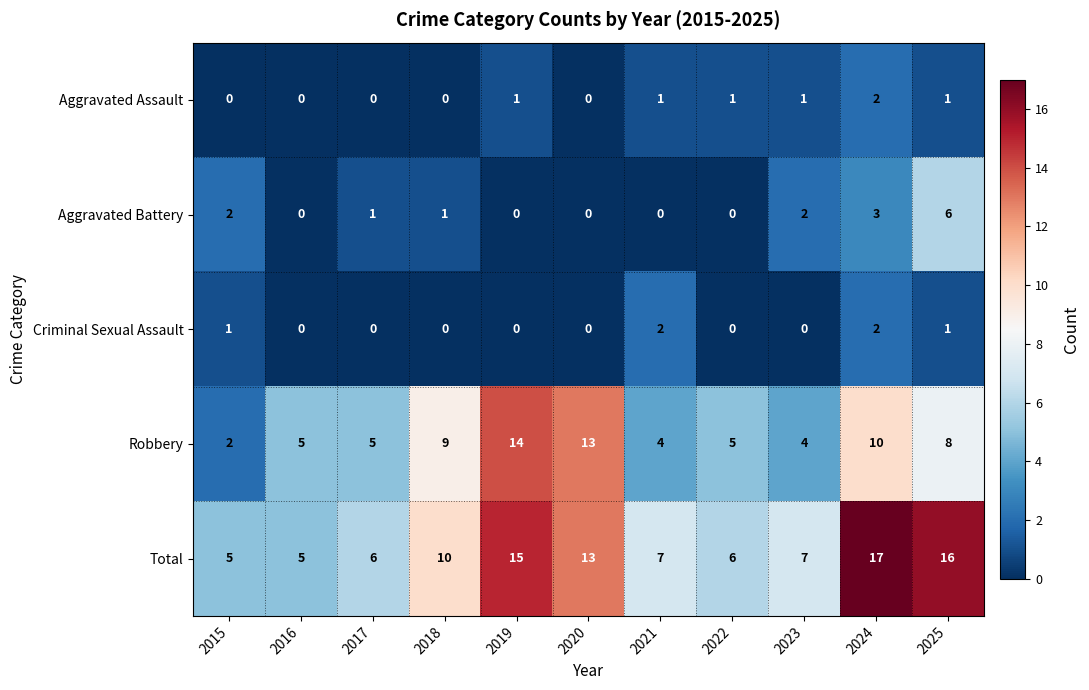

What is the difference between the maximum and second lowest values in the Aggravated Battery series?

6